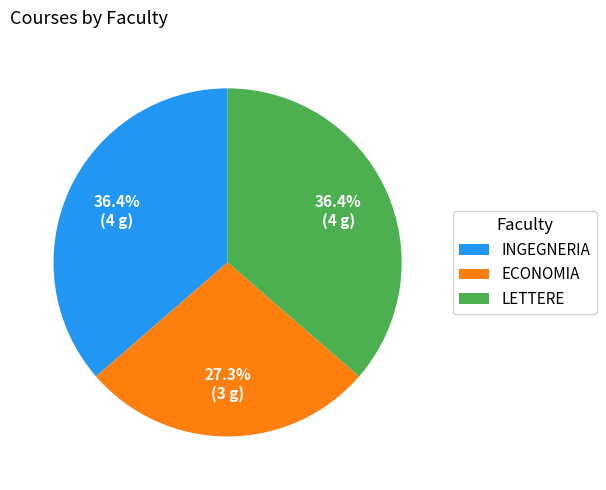

Which category has the smallest portion of the pie?

ECONOMIA